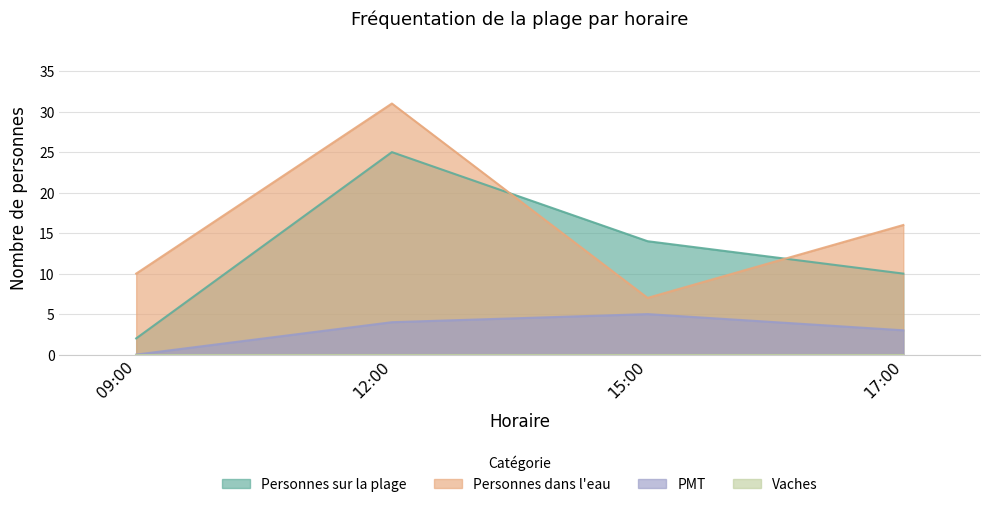

Does the chart have visible grid lines?

Yes